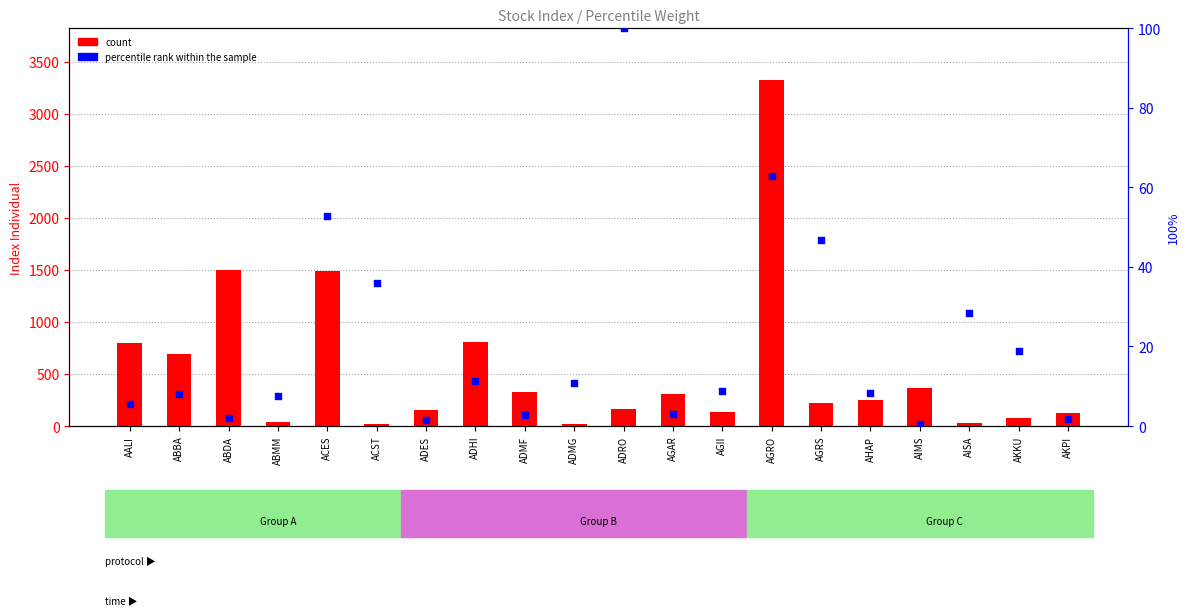

At which category is the sum across all series the highest?

AGRO